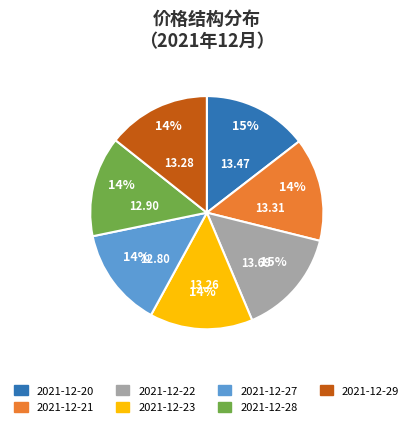

Combined, do 2021-12-22 and 2021-12-23 account for over 50%?

No